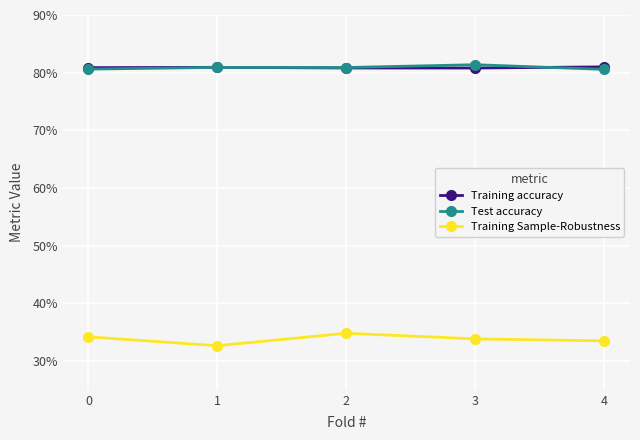

What is the total value across all series at 1?

1.9